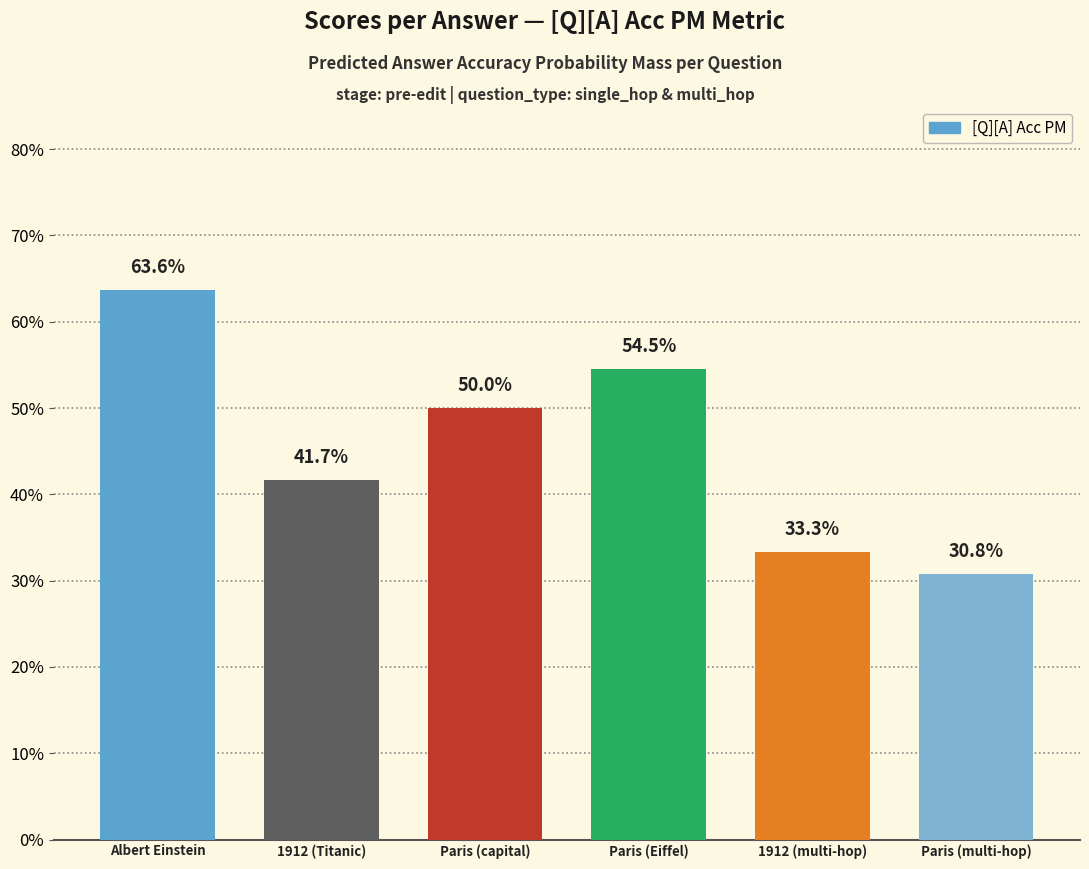

Rank the categories by value from highest to lowest.

Albert Einstein, Paris (Eiffel), Paris (capital), 1912 (Titanic), 1912 (multi-hop), Paris (multi-hop)